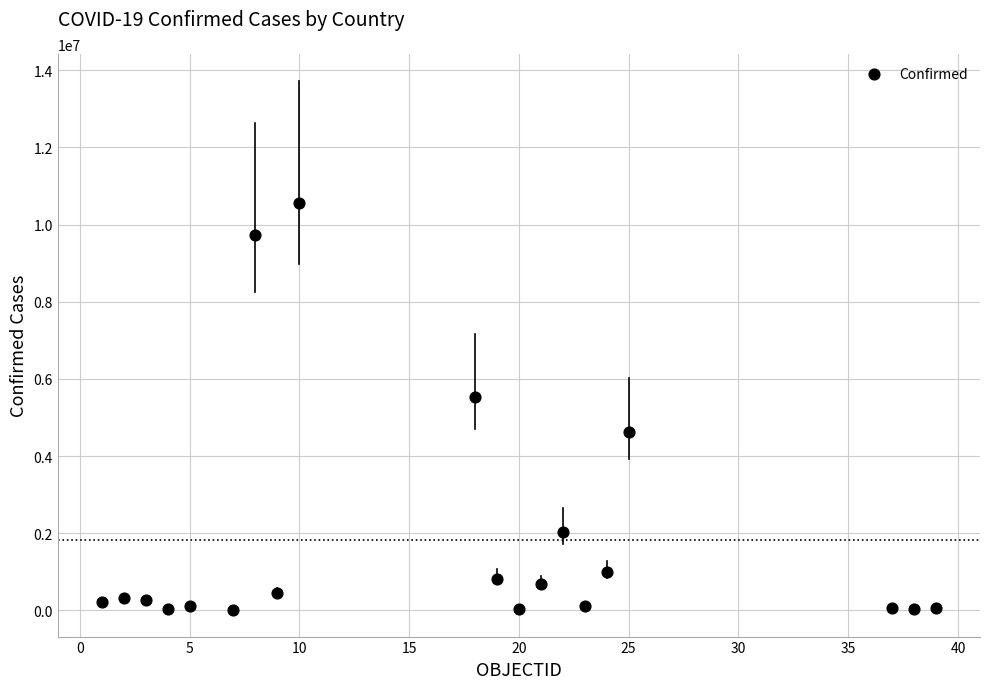

What Y value in the scatter plot is closest to 5286596?

5520300